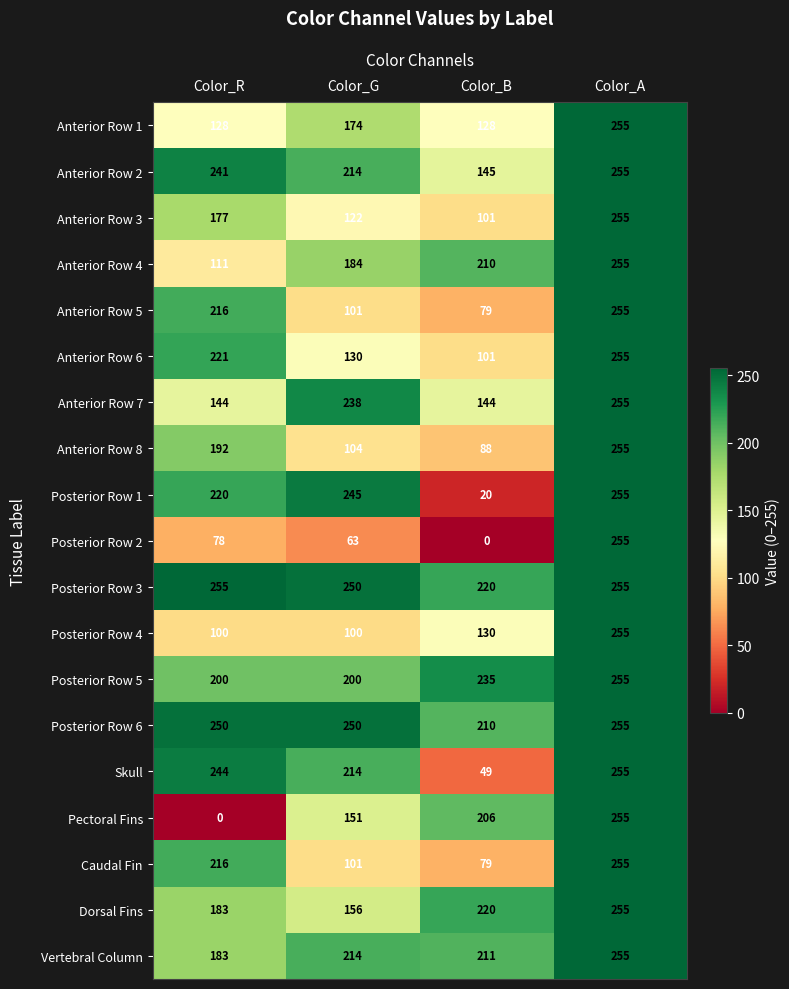

Rank the categories by Anterior Row 5 value from highest to lowest.

Color_A, Color_R, Color_G, Color_B